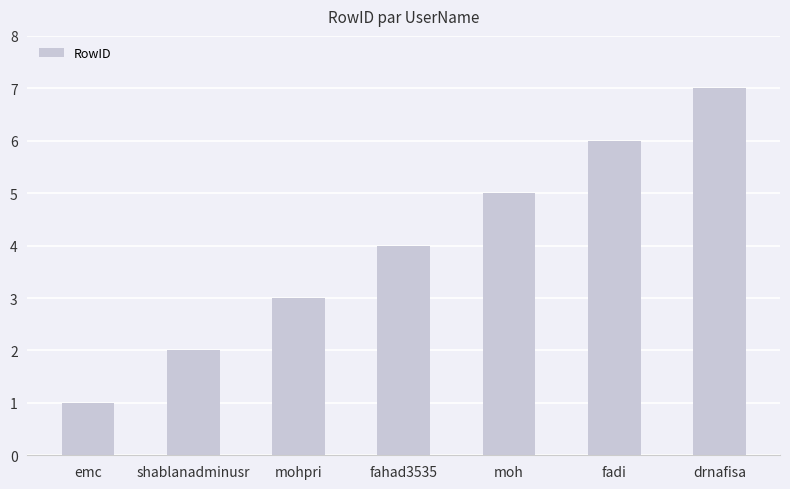

Are the bars horizontal?

No